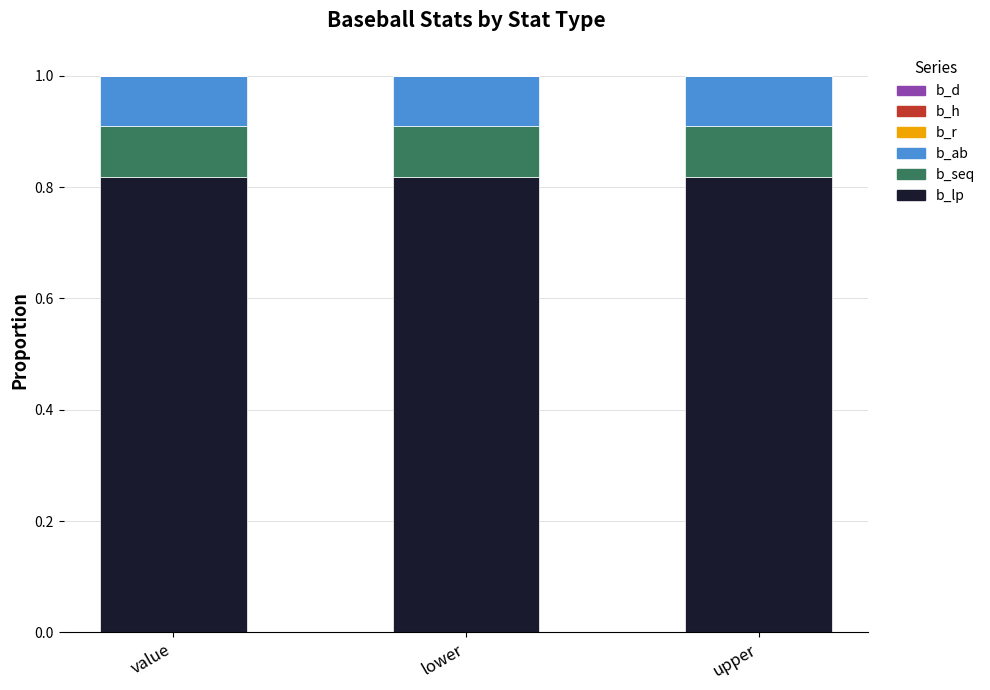

Is it true that b_lp equals 0.4 at upper?

False